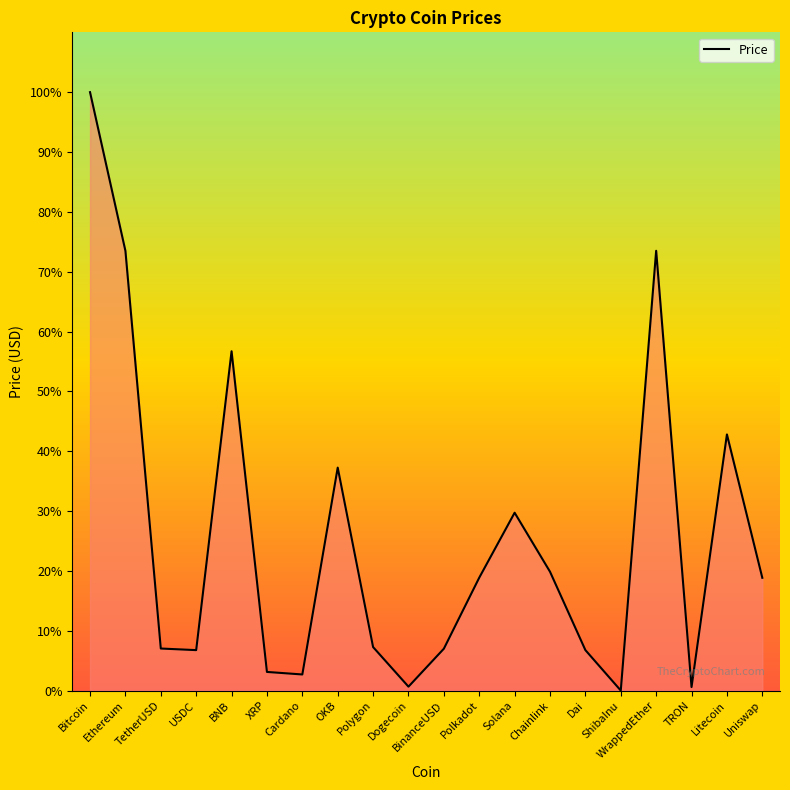

Where is the data nearest to the value 0?

ShibaInu